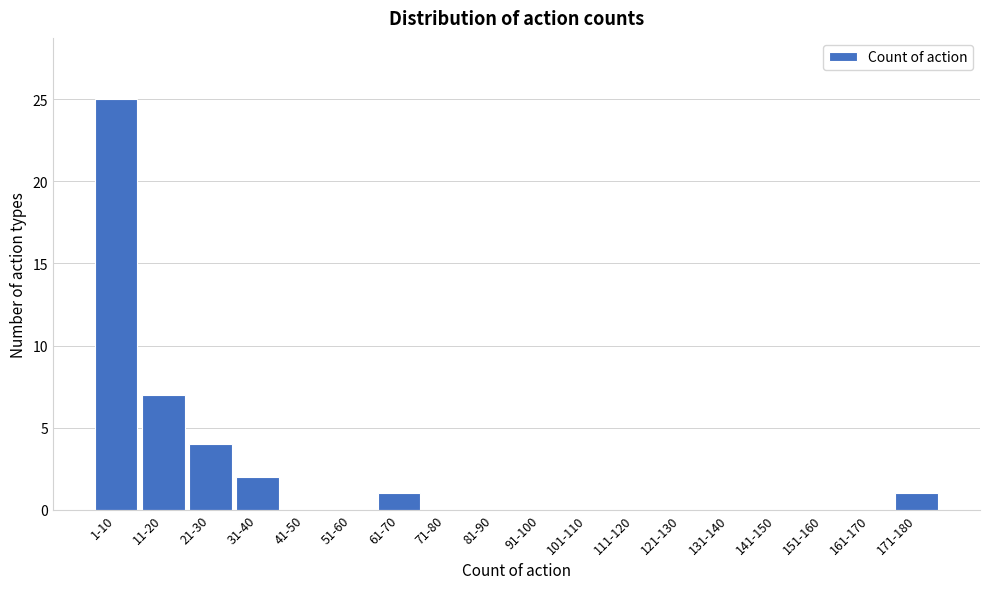

Reading right to left, transcribe all the data shown in this chart.

171-180=1	161-170=0	151-160=0	141-150=0	131-140=0	121-130=0	111-120=0	101-110=0	91-100=0	81-90=0	71-80=0	61-70=1	51-60=0	41-50=0	31-40=2	21-30=4	11-20=7	1-10=25